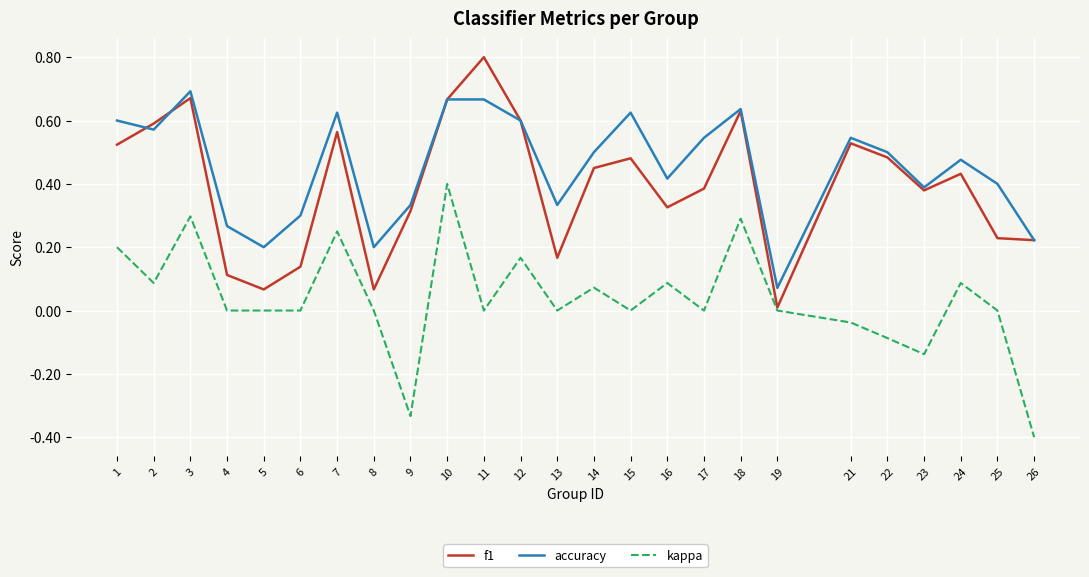

Does the chart display data point markers on the line(s)?

No